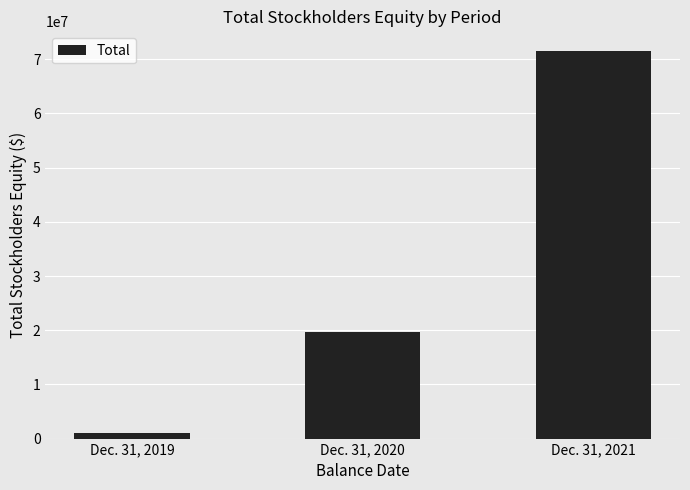

What is the value of the 2nd bar from the left?

19698795